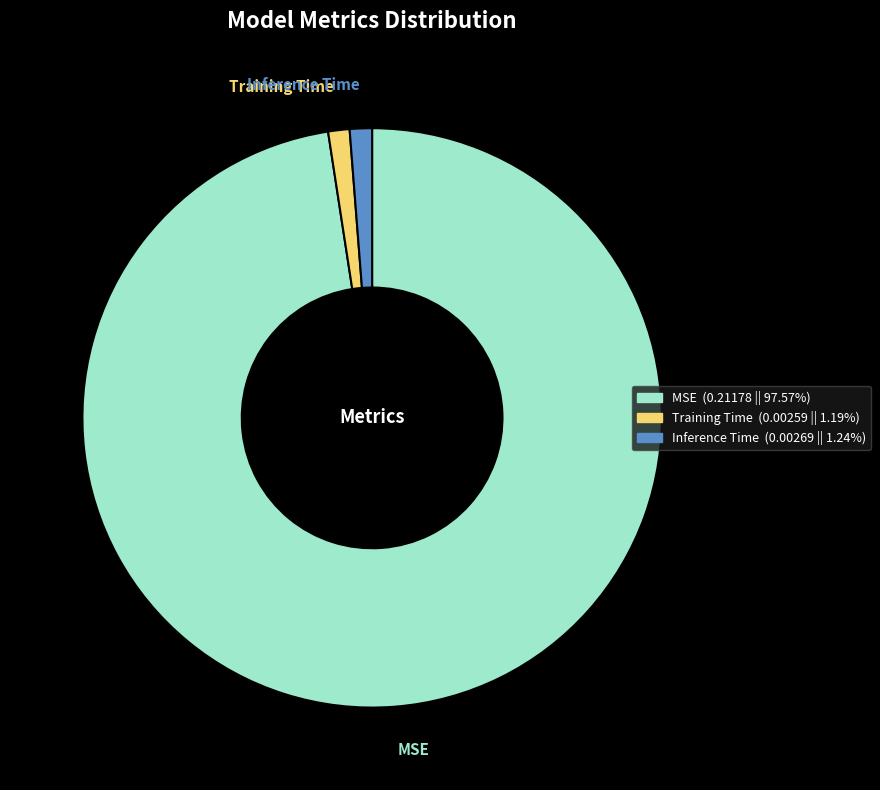

How many slices are in this pie chart?

3